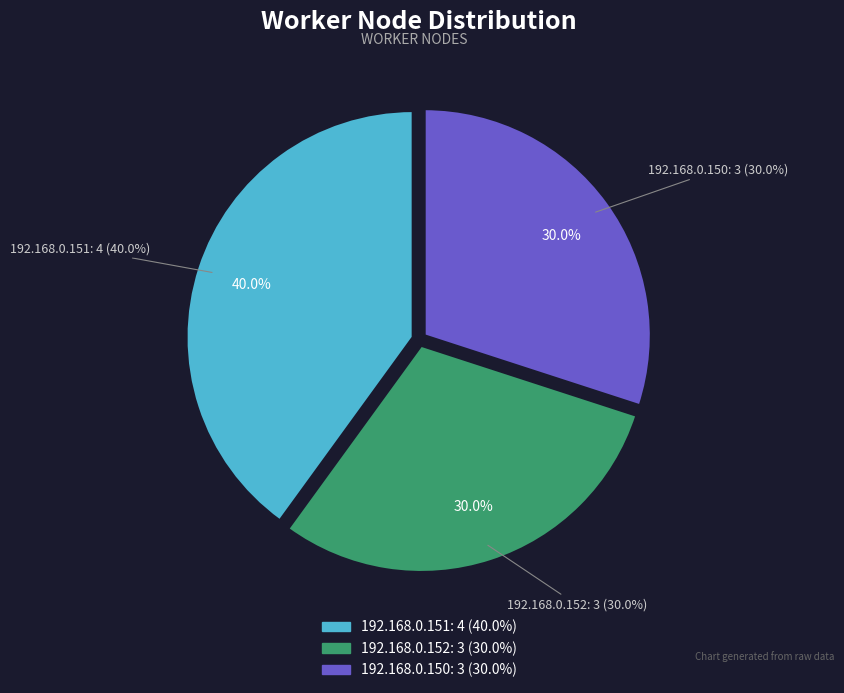

Combined, what portion of the pie is 192.168.0.151 and 192.168.0.150?

70.0%